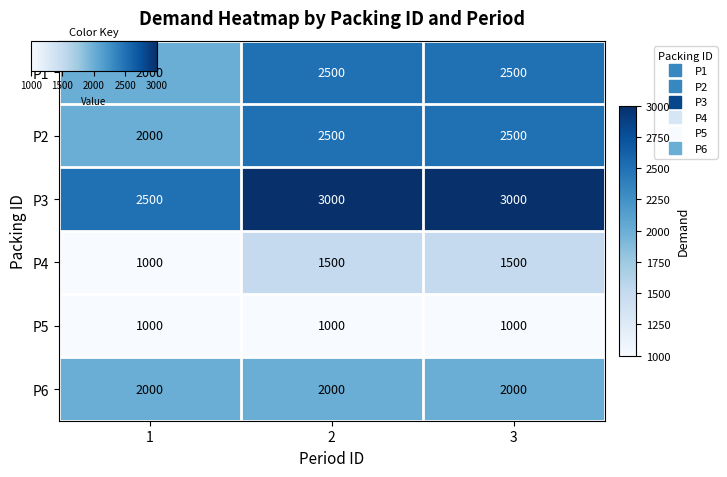

Count the P1 values in the range 2000 to 2500.

3